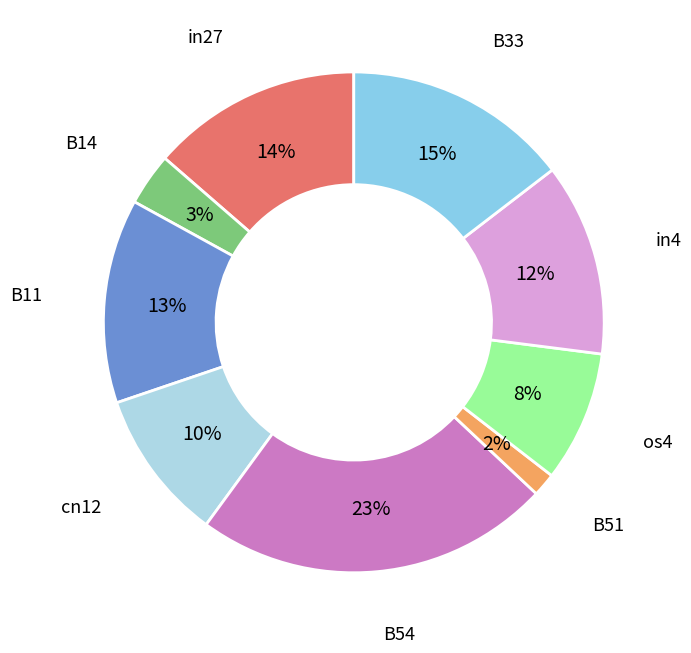

The B14 slice represents 3% of the pie. True or false?

True